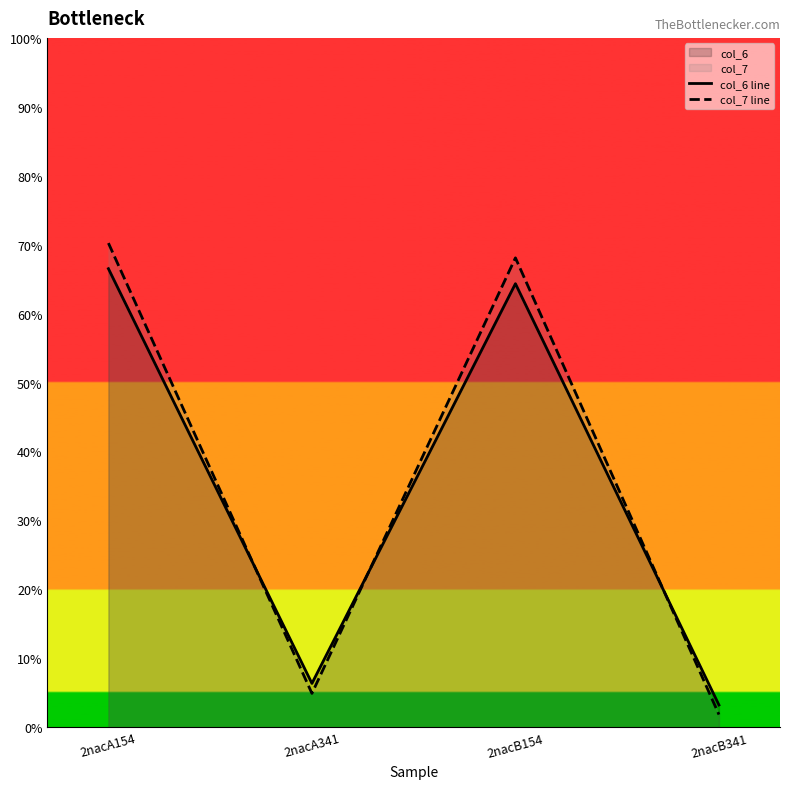

At which category is the sum across all series the highest?

2nacA154